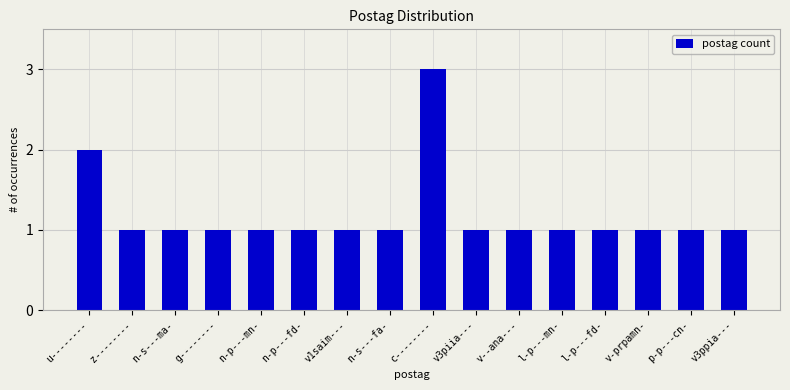

Which has a higher value, l-p---fd- or c--------?

c--------